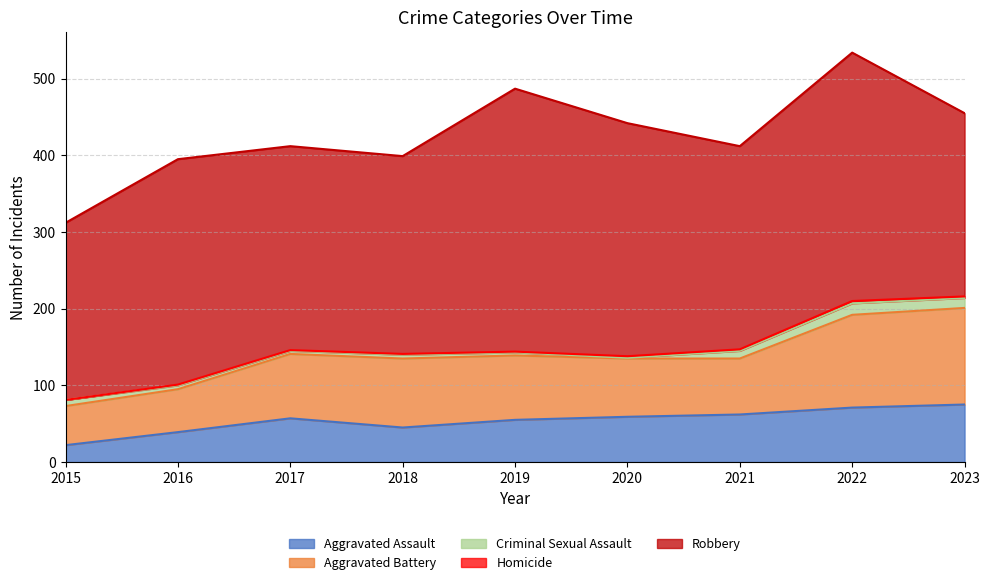

The Aggravated Assault series shows 45 at 2018. True or false?

True